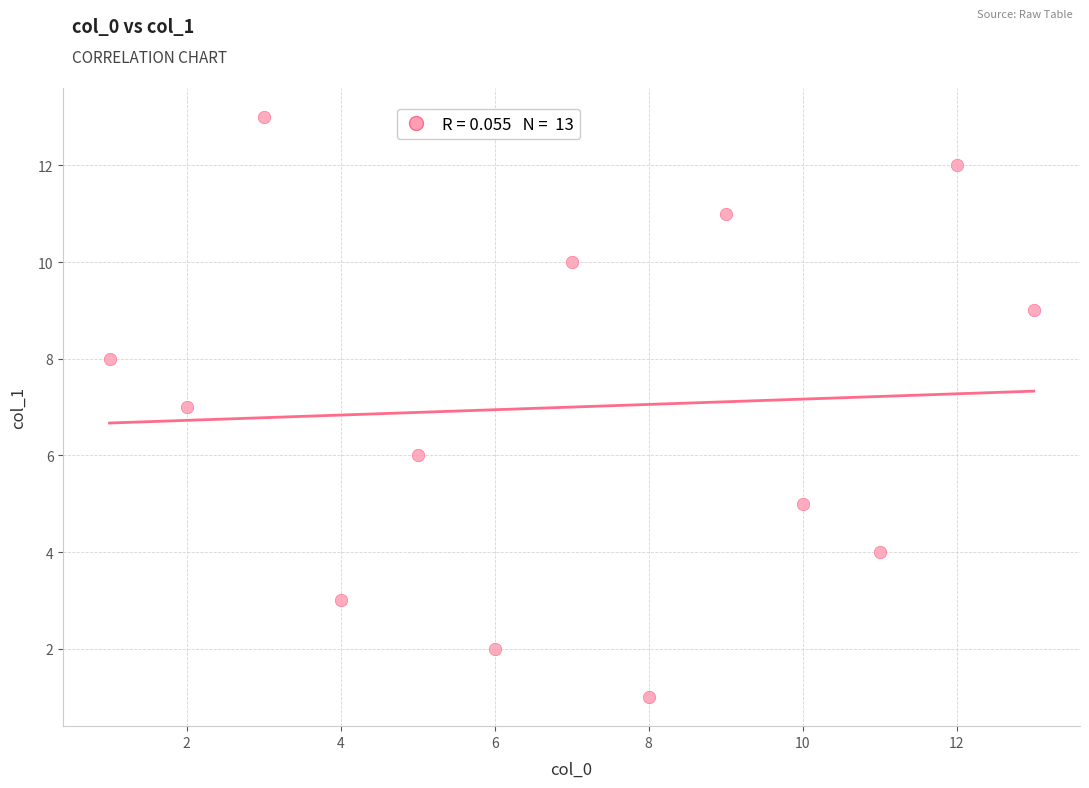

What is the range of X values (max minus min)?

12